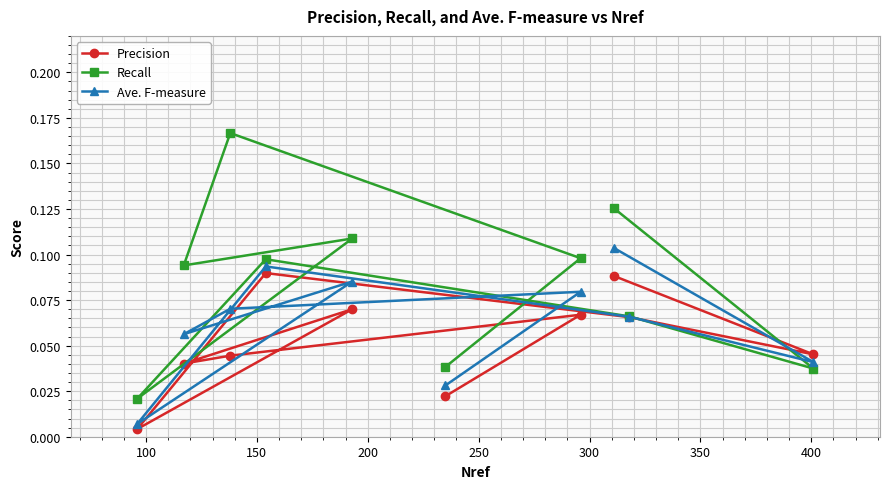

Which series has the largest total across all categories?

Recall